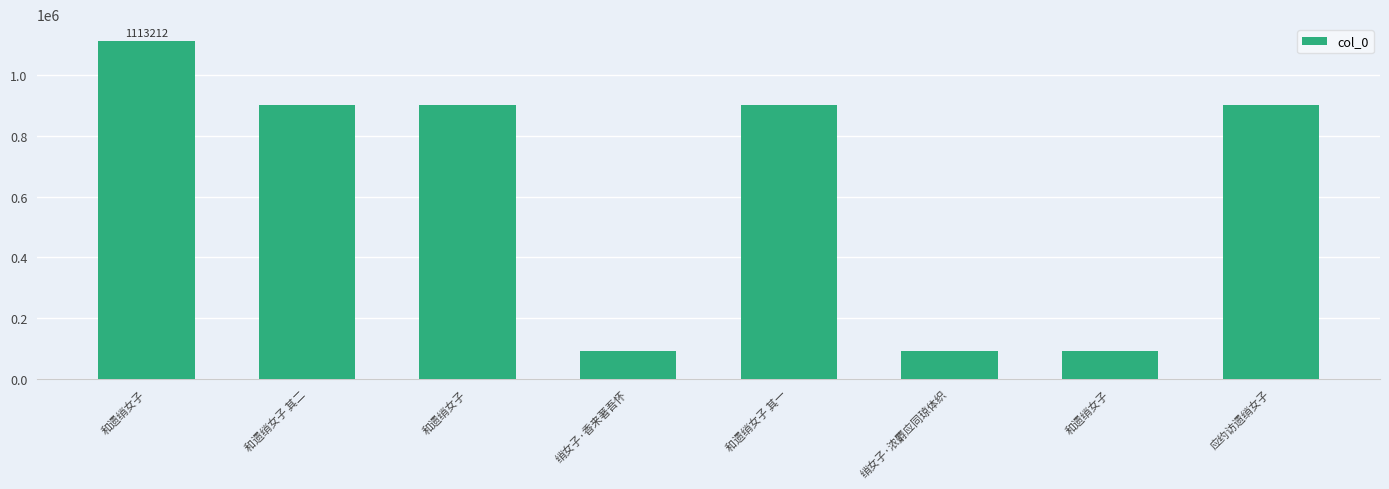

What is the difference between the maximum and minimum values?

1022027